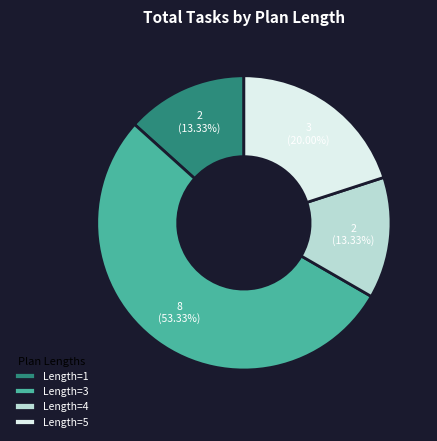

Combined, do Length=5 and Length=4 account for over 50%?

No